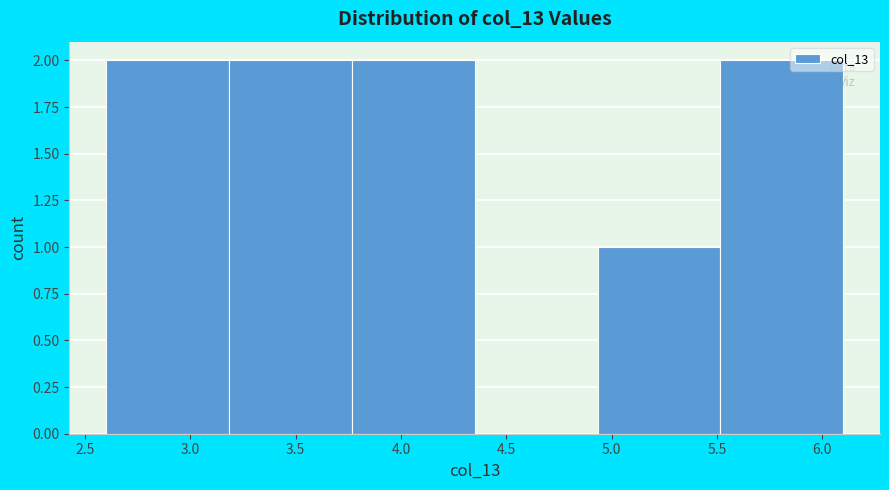

Reading left to right, transcribe this chart: for each bar, give the range it covers on the x-axis and its height. Neither the bar edges nor the heights are printed on the chart, so give them approximately, as read against the axes.

2.60 to 3.20: 2
3.20 to 3.75: 2
3.75 to 4.35: 2
4.35 to 4.95: 0
4.95 to 5.50: 1
5.50 to 6.10: 2